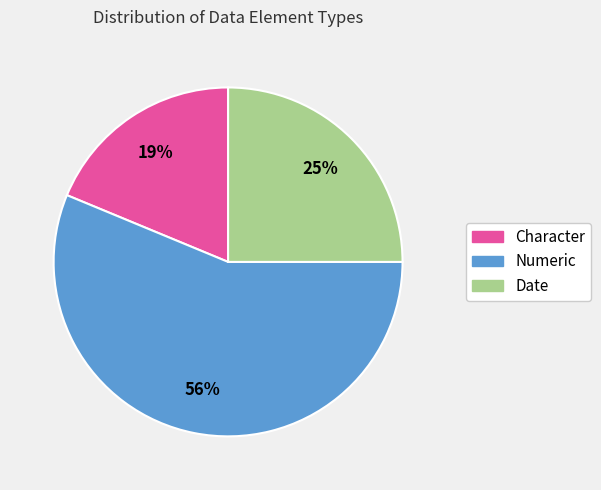

To the nearest percent, what is the average slice percentage?

33%